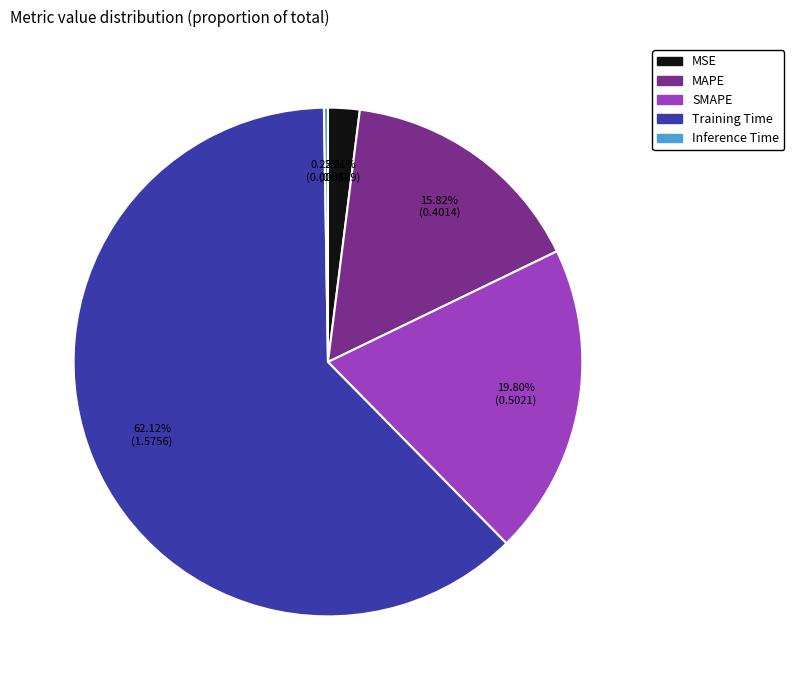

To the nearest percent, what is the average slice percentage?

20%